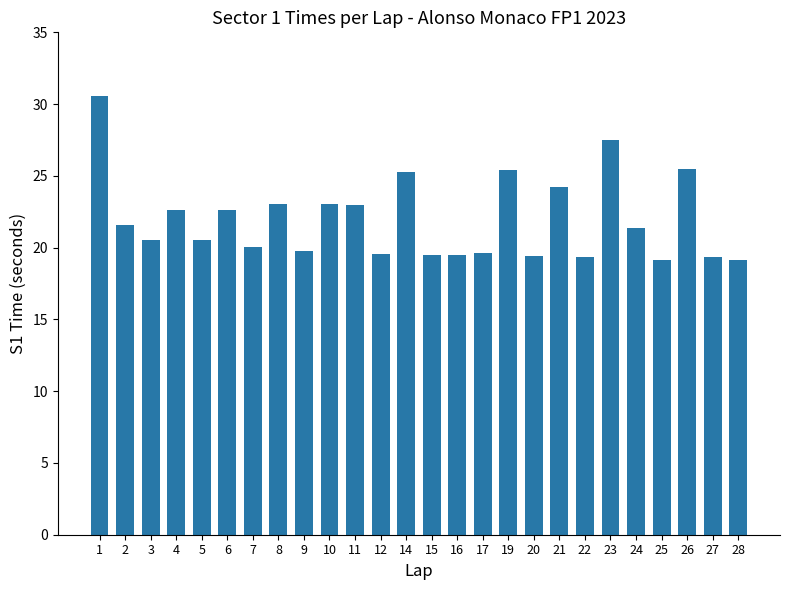

What is the sum of the values at 22 and 16?

38.8